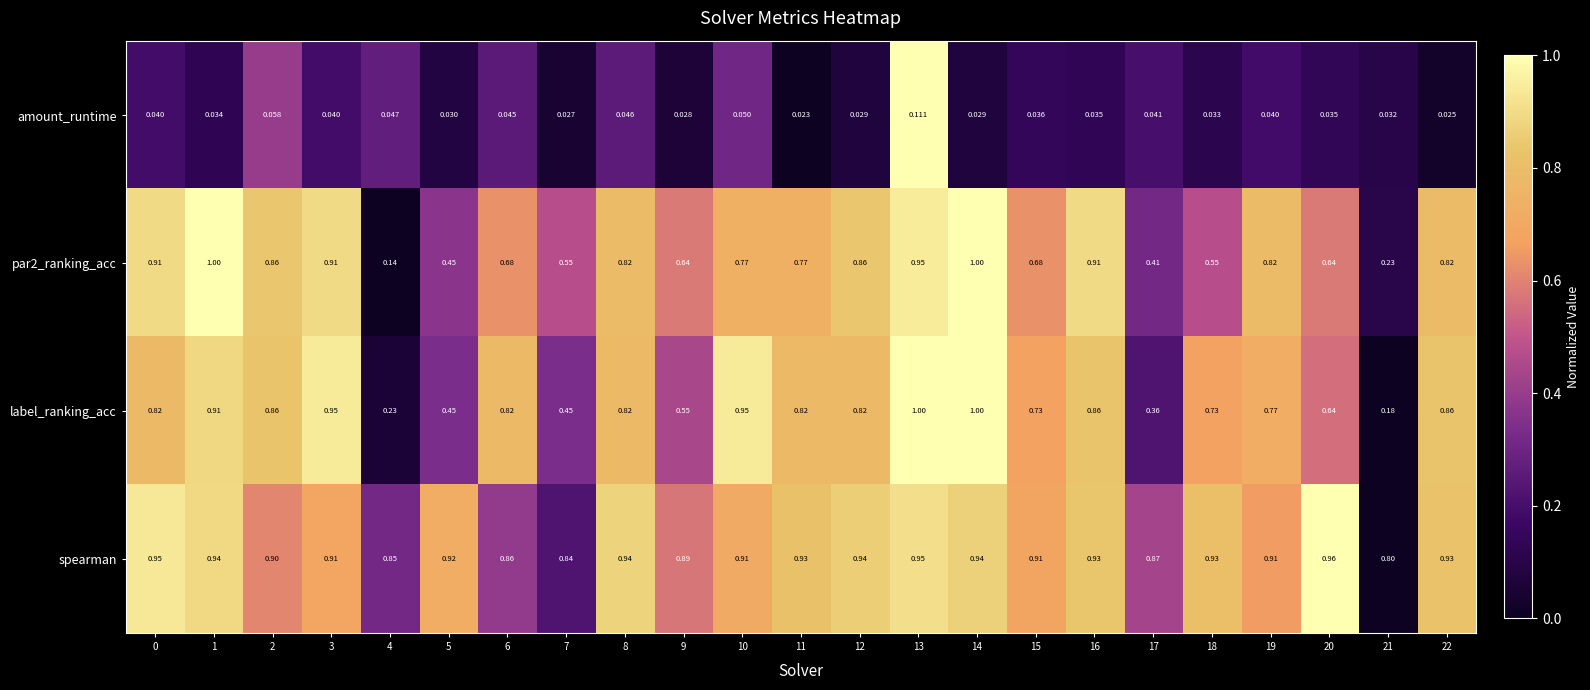

Which series changed the most between 8 and 13?

label_ranking_acc